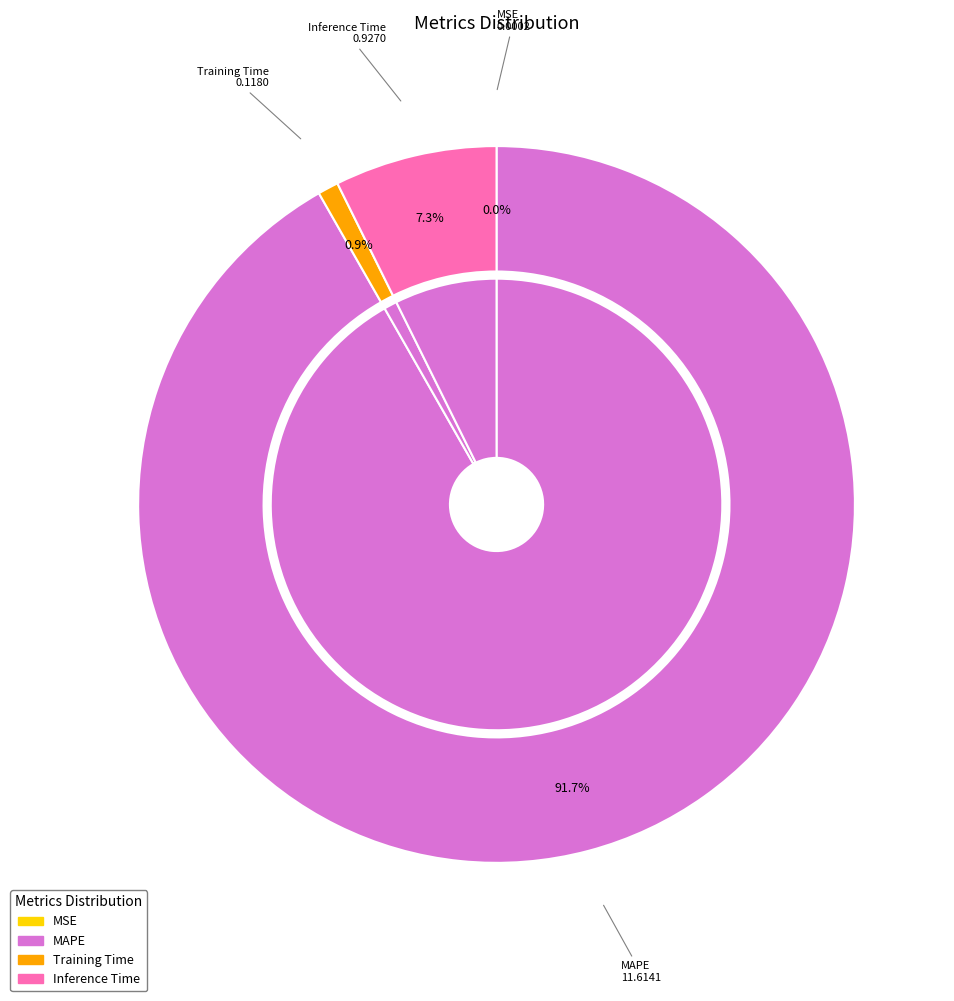

What is the smallest slice in the pie chart?

MSE